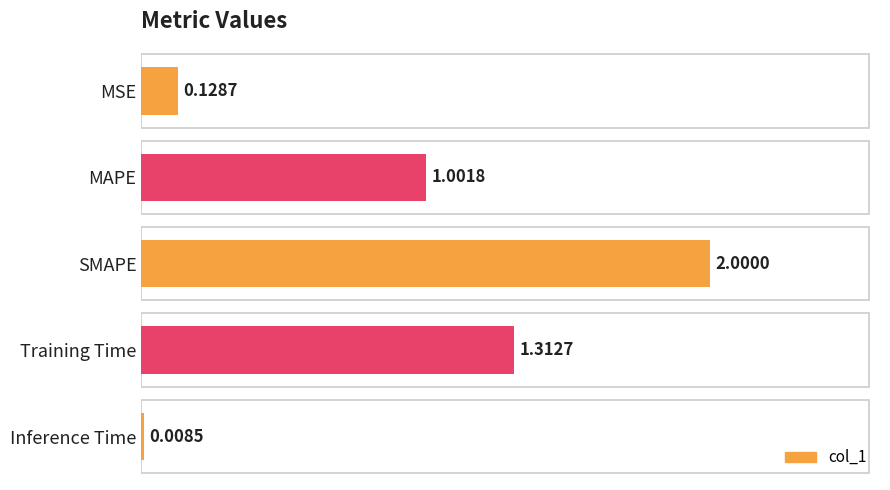

List the labels in order of value, largest first.

SMAPE, Training Time, MAPE, MSE, Inference Time